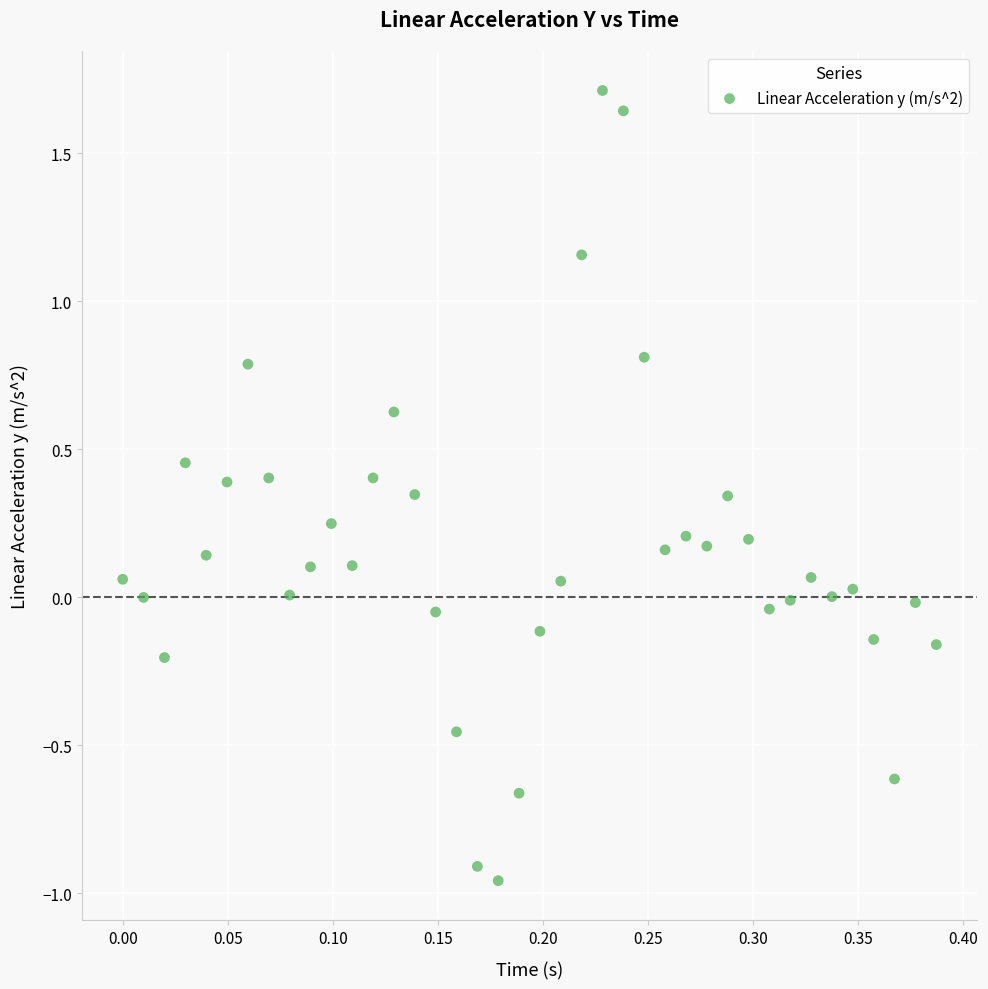

What is the range of Y values (max minus min)?

2.7